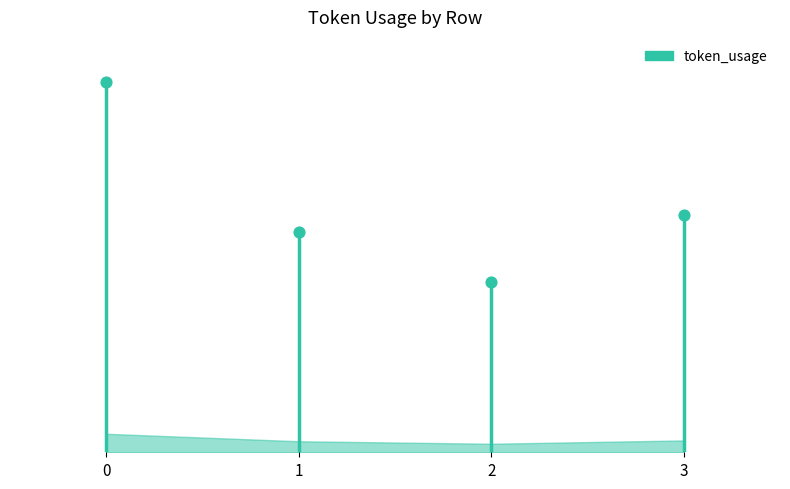

What is the change in value from 0 to 3?

-512